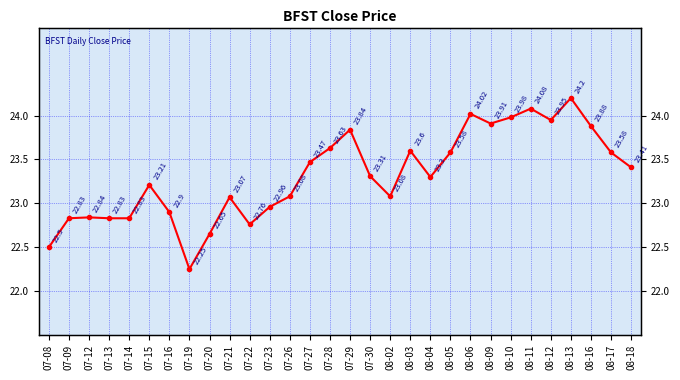

Reading left to right, what are all the values shown in this chart?

22.5	22.8	22.8	22.8	22.8	23.2	22.9	22.2	22.6	23.1	22.8	23.0	23.1	23.5	23.6	23.8	23.3	23.1	23.6	23.3	23.6	24.0	23.9	24.0	24.1	23.9	24.2	23.9	23.6	23.4